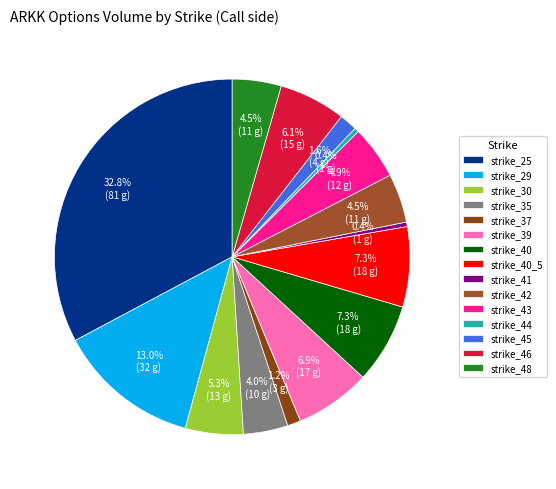

Does any single category account for the majority?

No